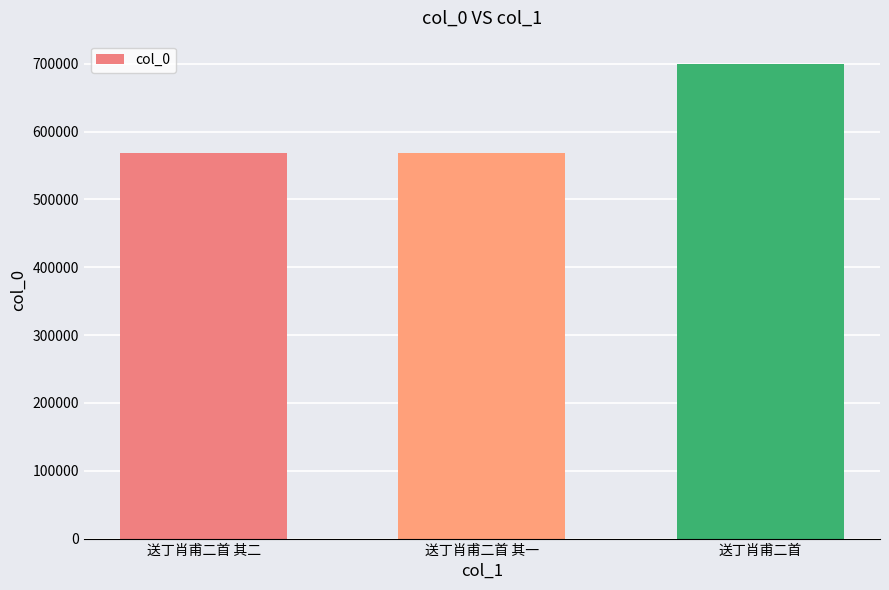

Which label corresponds to the largest value in the chart?

送丁肖甫二首